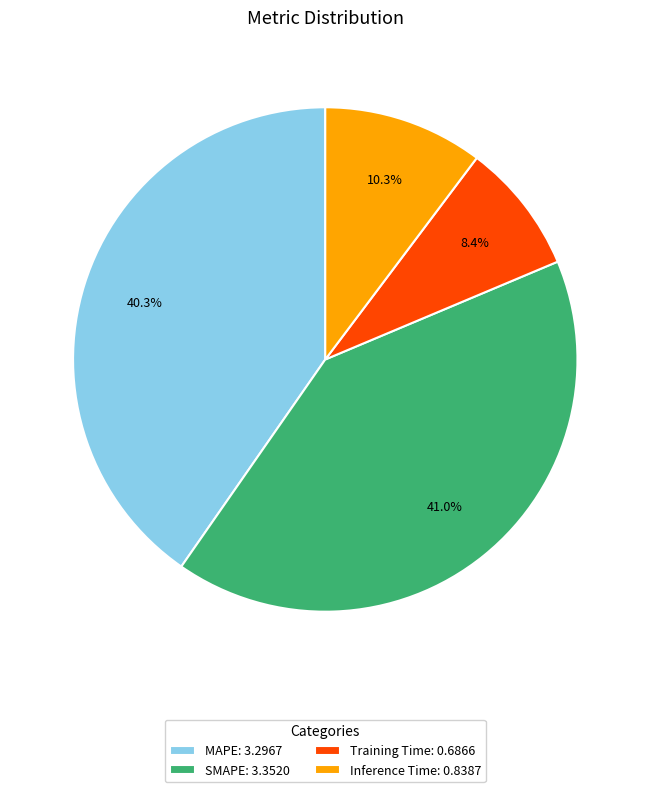

What percentage do MAPE and Training Time together represent?

48.7%